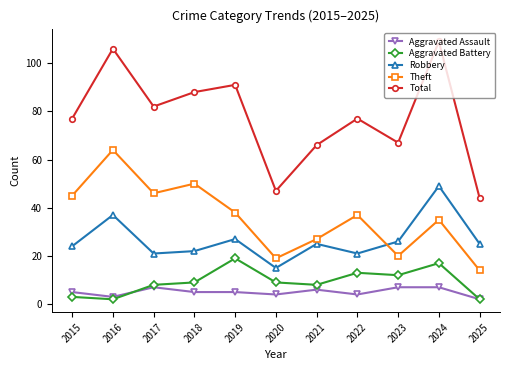

Reading left to right, what are all the values shown in this chart?

Aggravated Assault: 2015=5	2016=3	2017=7	2018=5	2019=5	2020=4	2021=6	2022=4	2023=7	2024=7	2025=2
Aggravated Battery: 2015=3	2016=2	2017=8	2018=9	2019=19	2020=9	2021=8	2022=13	2023=12	2024=17	2025=2
Robbery: 2015=24	2016=37	2017=21	2018=22	2019=27	2020=15	2021=25	2022=21	2023=26	2024=49	2025=25
Theft: 2015=45	2016=64	2017=46	2018=50	2019=38	2020=19	2021=27	2022=37	2023=20	2024=35	2025=14
Total: 2015=77	2016=106	2017=82	2018=88	2019=91	2020=47	2021=66	2022=77	2023=67	2024=109	2025=44